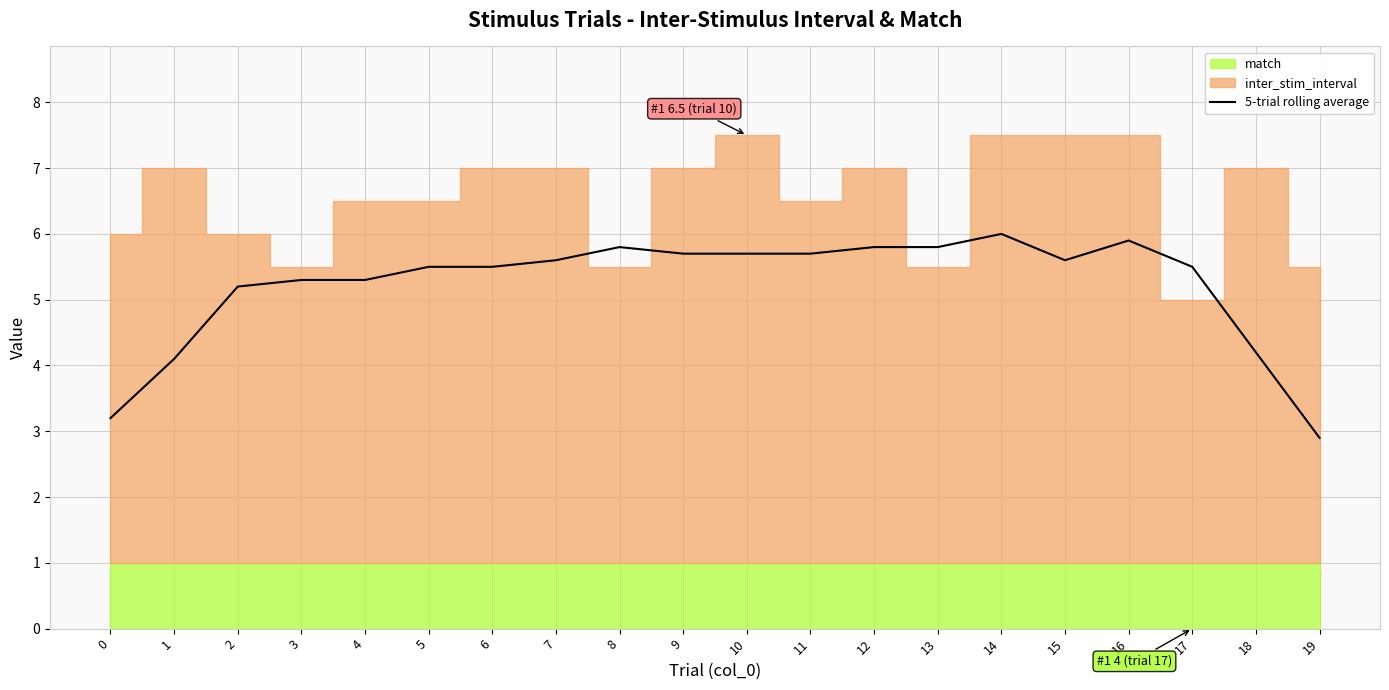

Is it true that 5-trial rolling average equals 5.3 at 3?

True